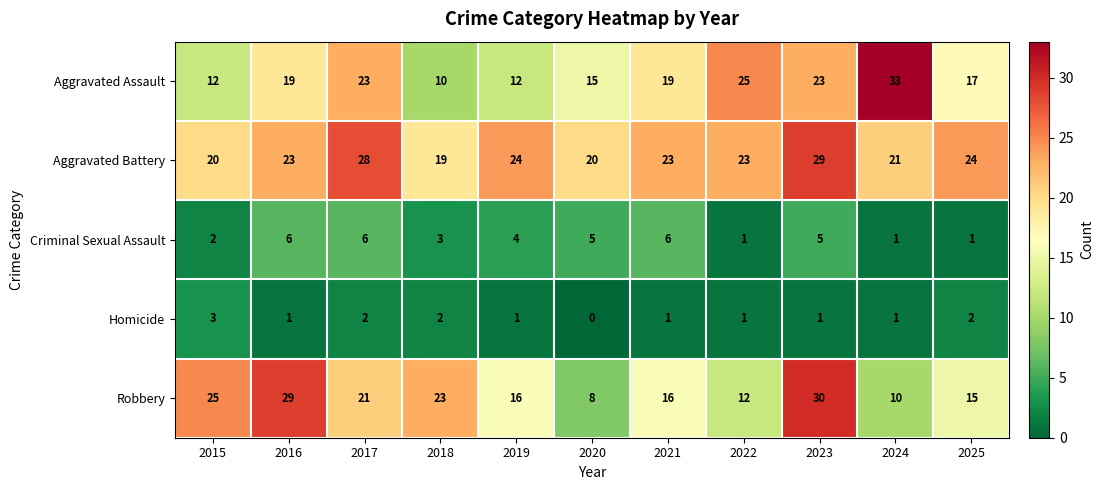

List the series in order of their peak value, highest first.

Aggravated Assault, Robbery, Aggravated Battery, Criminal Sexual Assault, Homicide